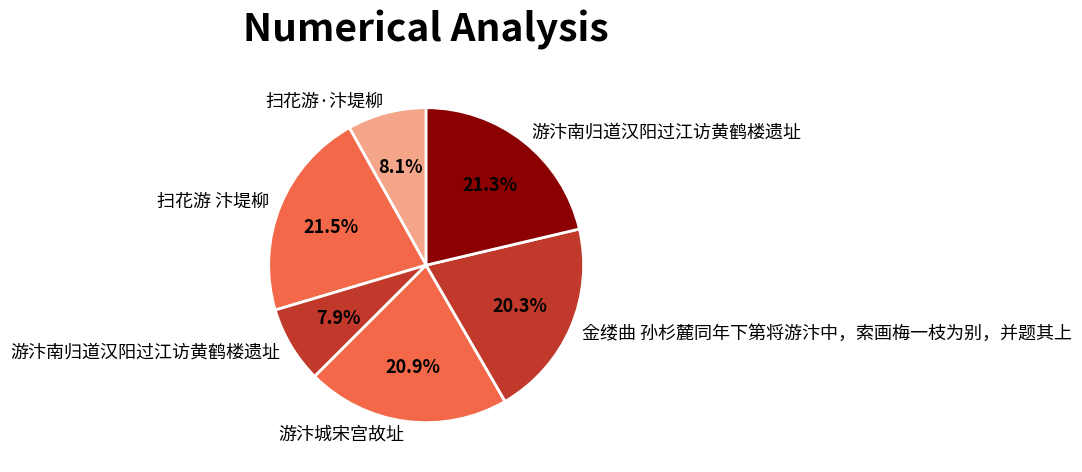

How many slices are in this pie chart?

6